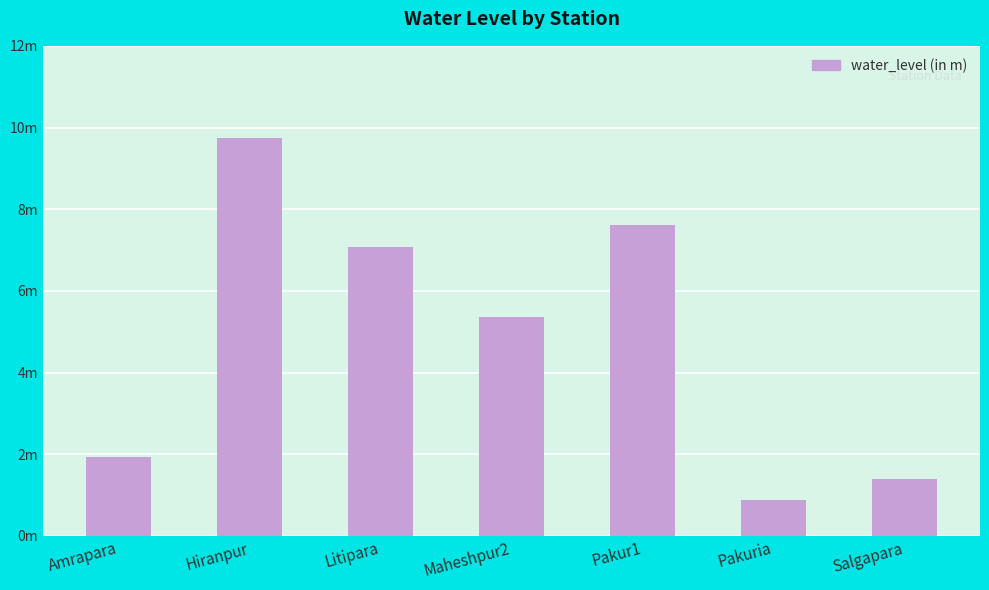

Which category has the highest value across all series?

Hiranpur